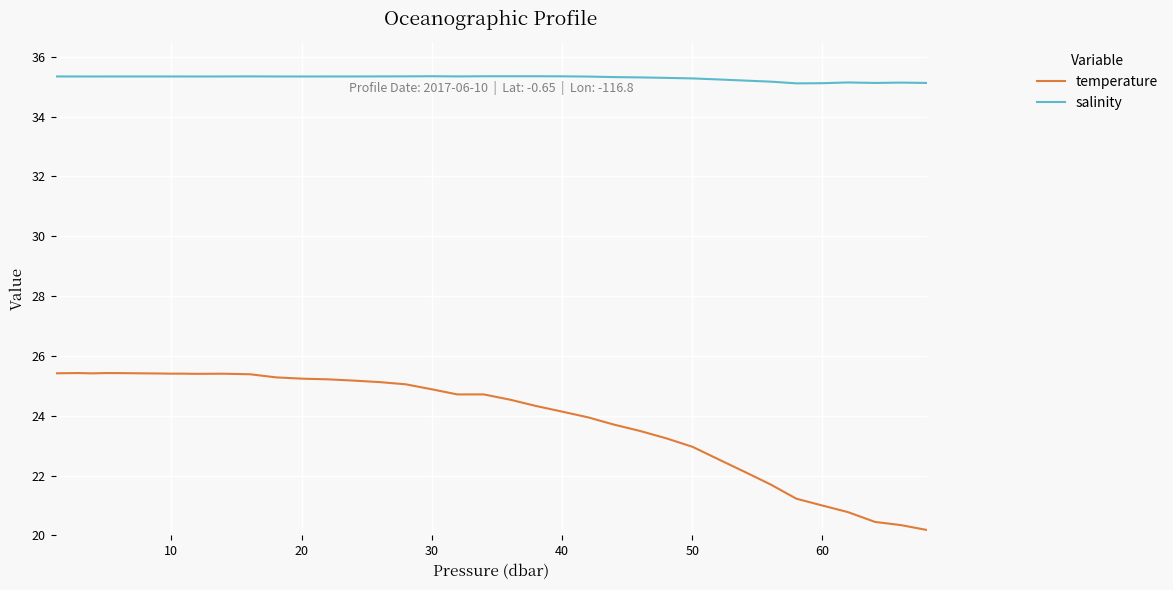

List the series in order of their overall mean, lowest first.

temperature, salinity